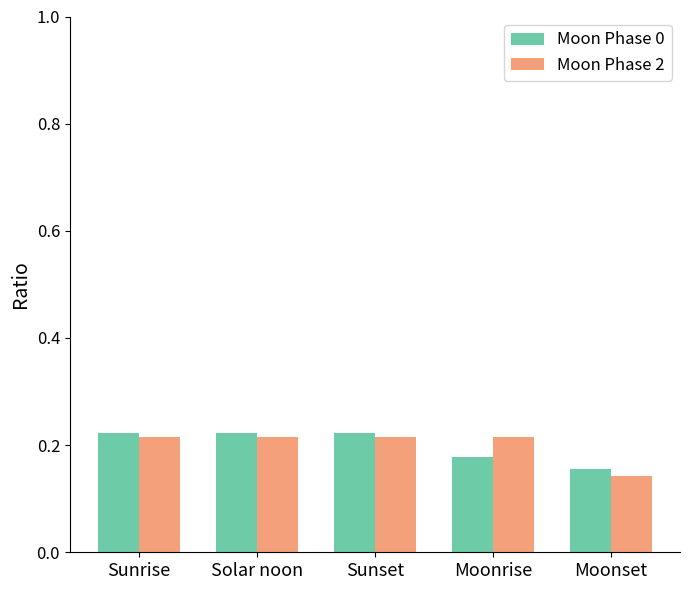

What are all the series names shown in the legend?

Moon Phase 0, Moon Phase 2